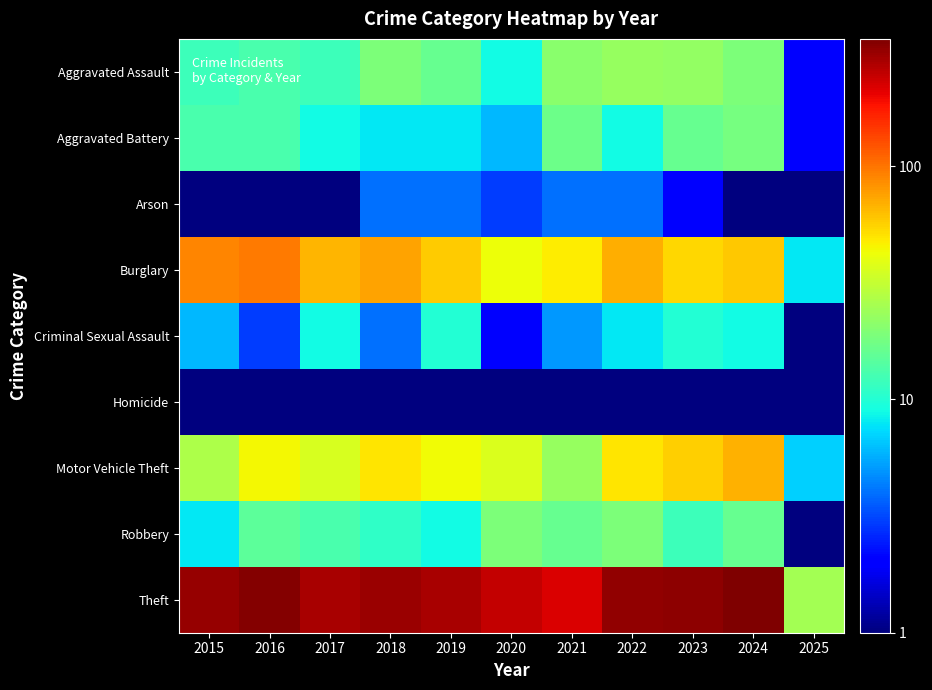

Which category has the highest value across all series?

2024